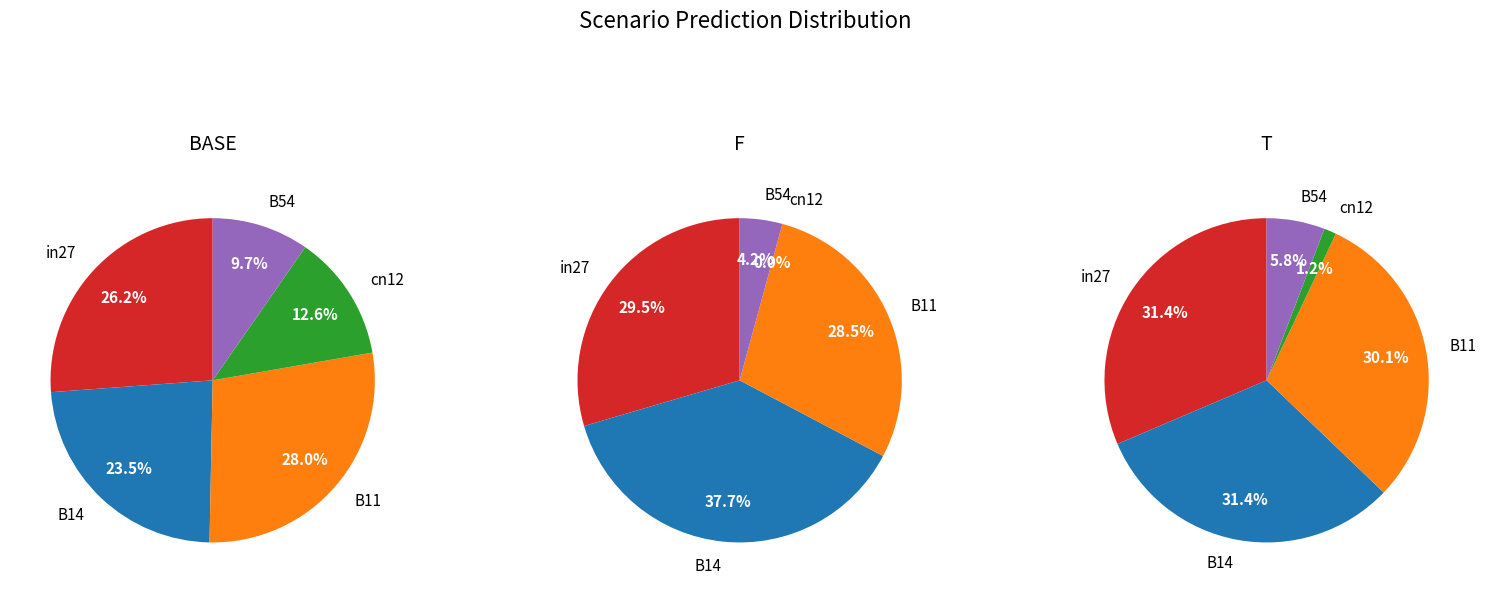

What is the total percentage of cn12 and in27?

38.8%